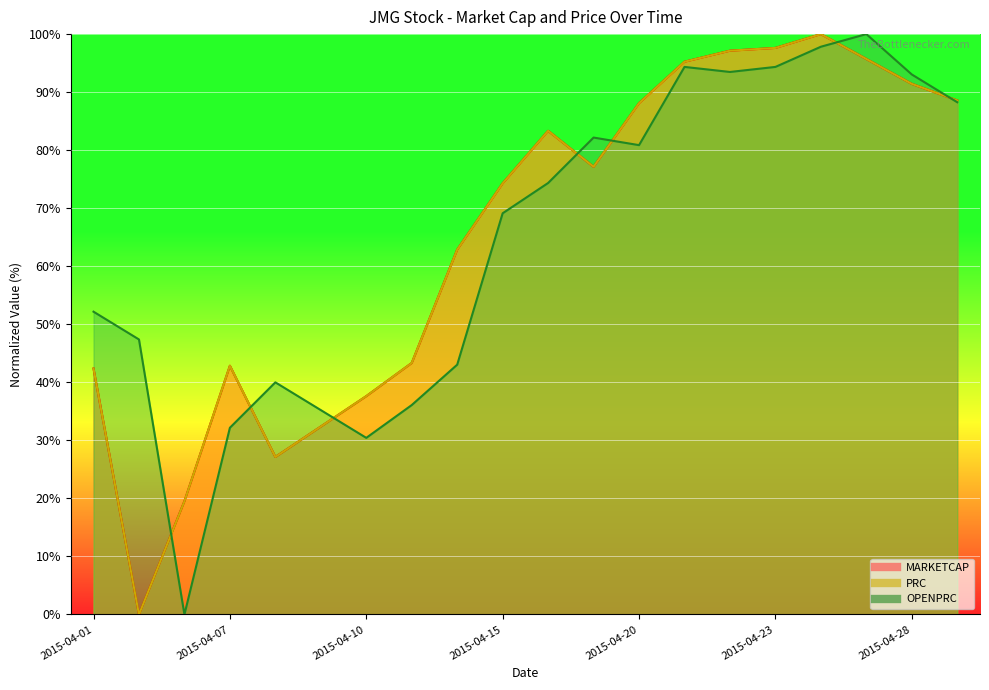

What is the maximum value shown in the chart?

100.0